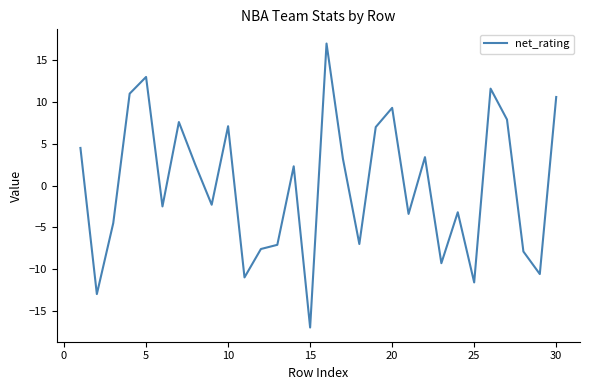

How many values are below 2?

15